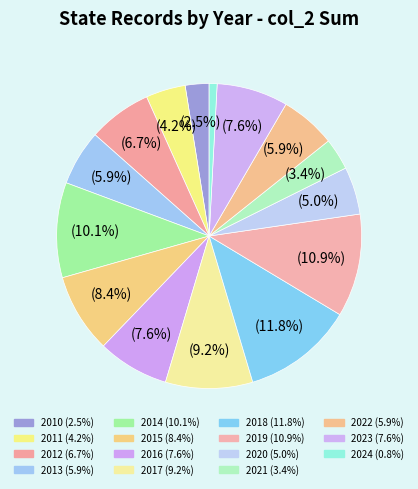

How many slices are in this pie chart?

15